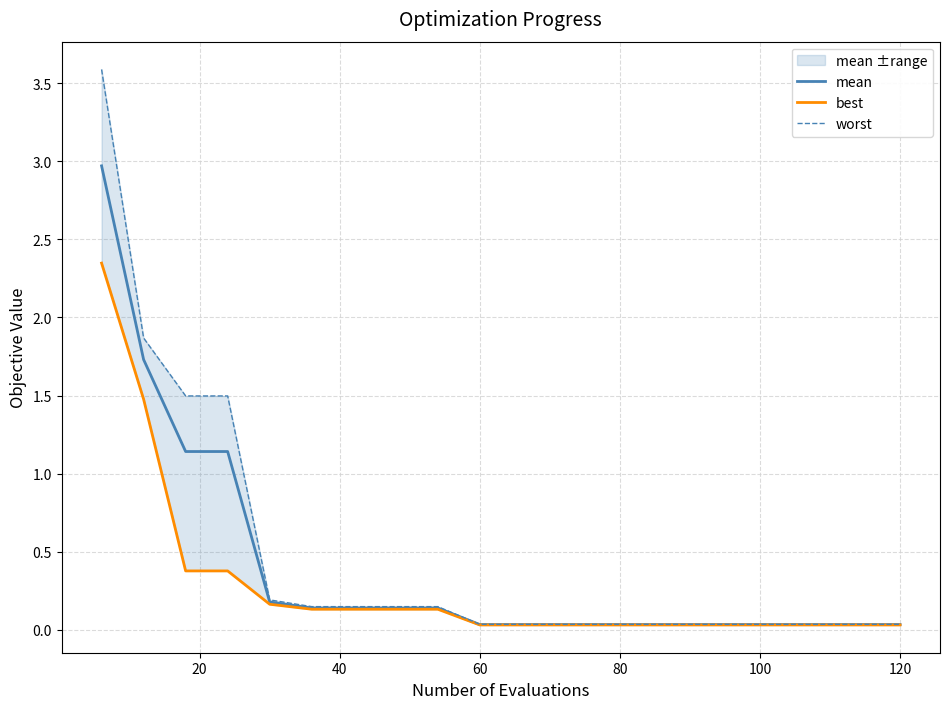

The mean series shows 0.0 at 60. True or false?

True